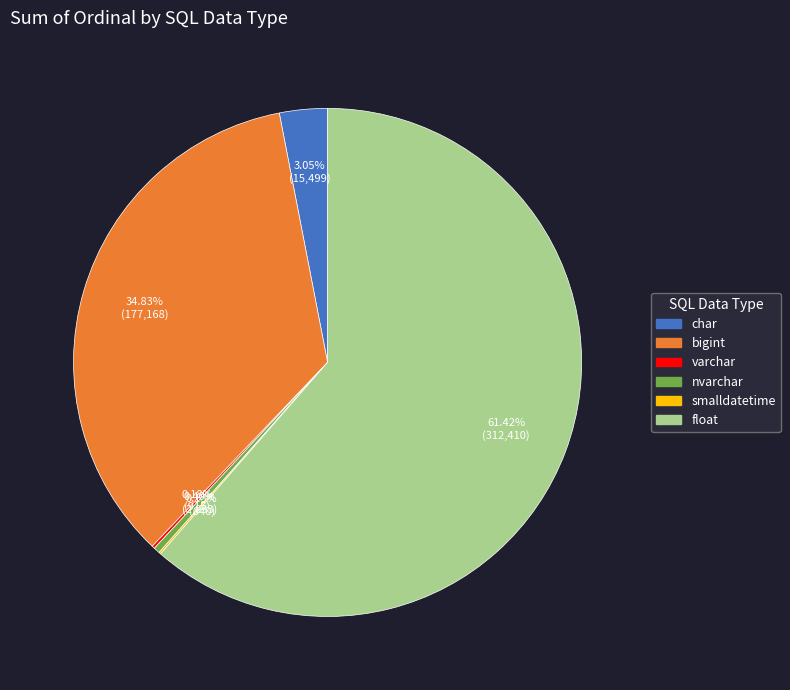

Is there a majority slice in this chart?

Yes